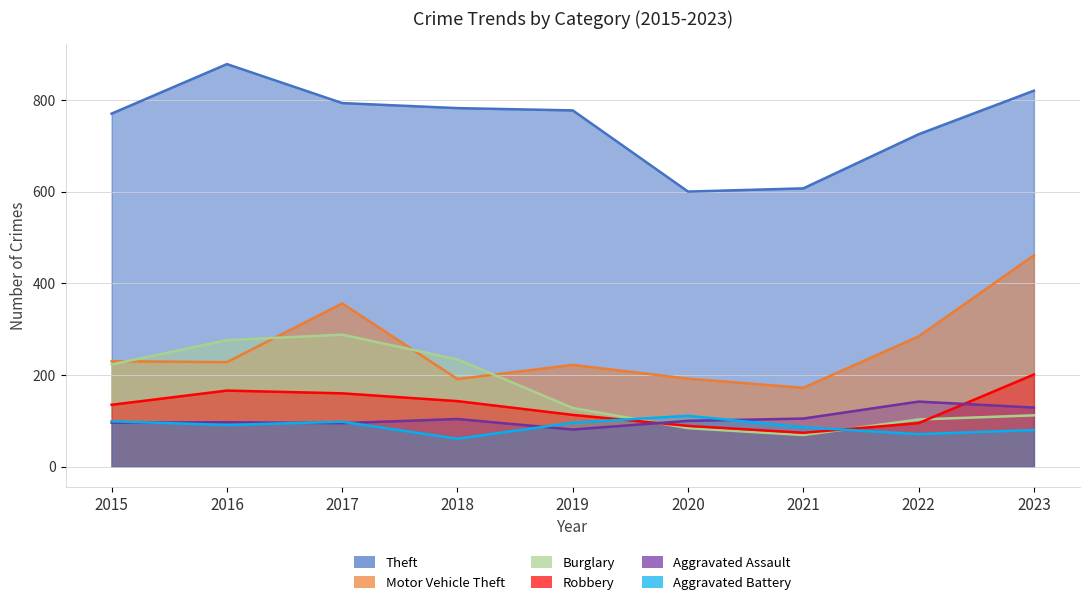

Reading right to left, transcribe all the data shown in this chart.

Theft: 2023=820	2022=725	2021=607	2020=600	2019=777	2018=782	2017=793	2016=878	2015=770
Motor Vehicle Theft: 2023=461	2022=284	2021=172	2020=192	2019=222	2018=191	2017=356	2016=228	2015=230
Burglary: 2023=112	2022=103	2021=69	2020=84	2019=128	2018=234	2017=288	2016=276	2015=223
Robbery: 2023=201	2022=95	2021=74	2020=89	2019=113	2018=143	2017=160	2016=166	2015=135
Aggravated Assault: 2023=129	2022=142	2021=105	2020=100	2019=81	2018=104	2017=95	2016=97	2015=96
Aggravated Battery: 2023=80	2022=71	2021=86	2020=111	2019=96	2018=61	2017=98	2016=91	2015=99